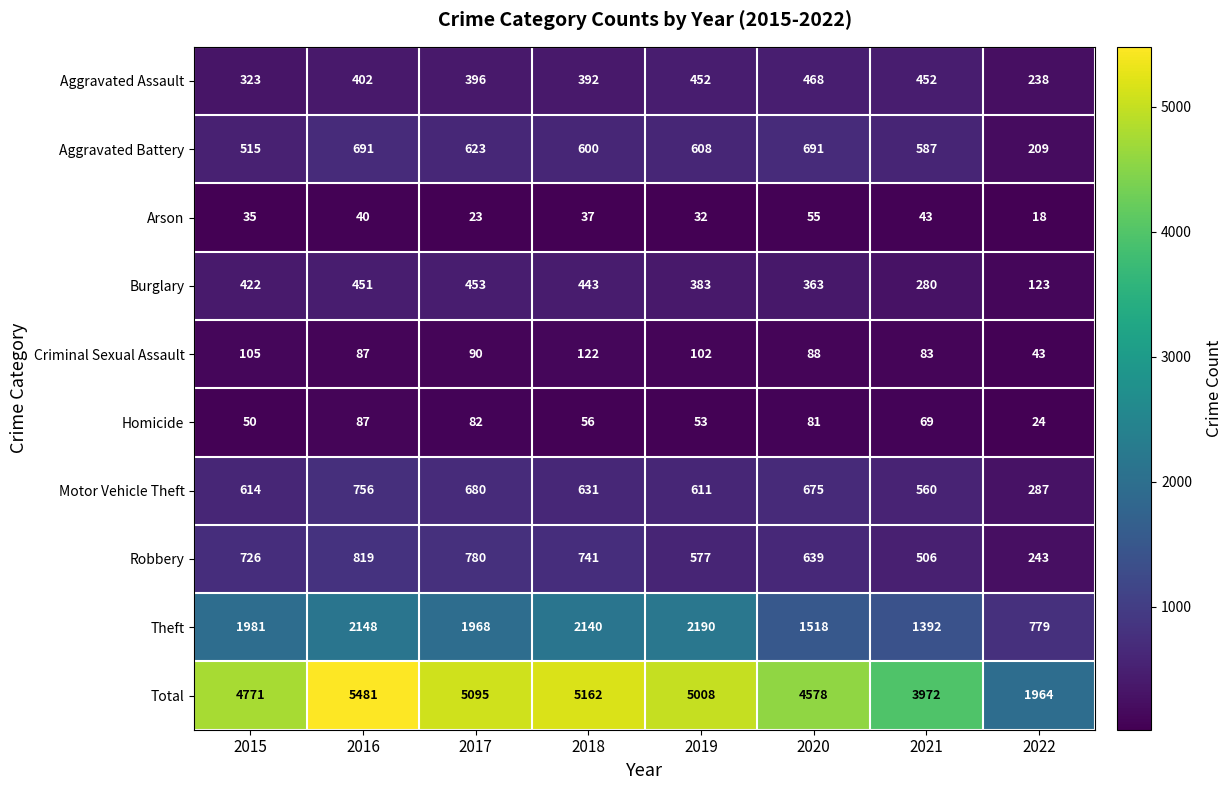

Is it true that Arson equals 20 at 2015?

False